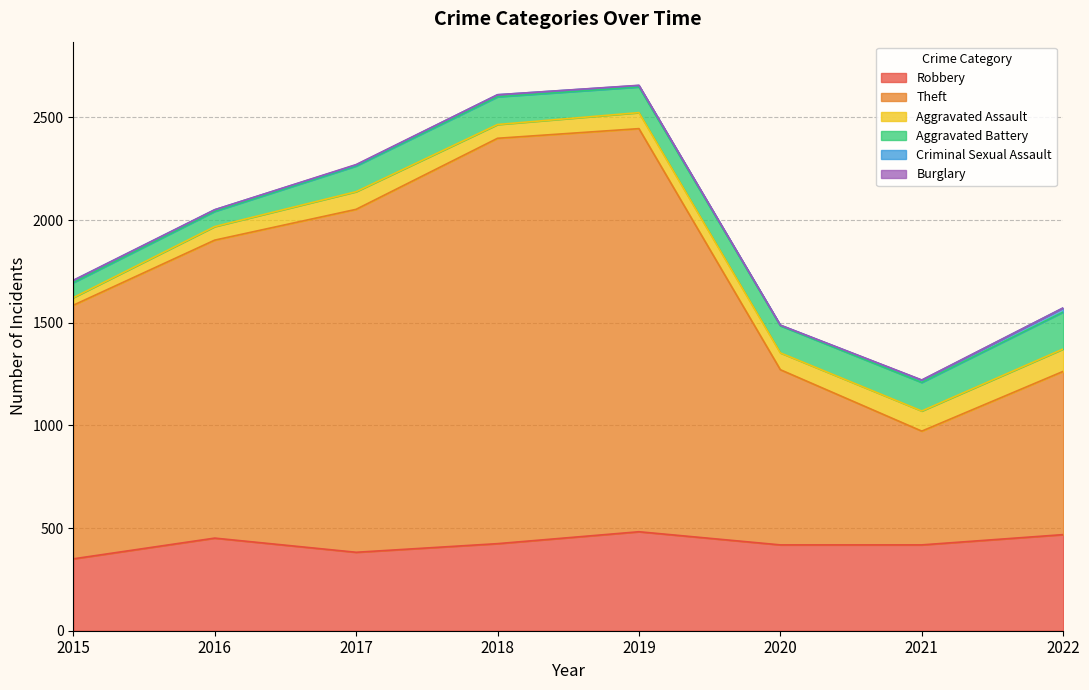

What is the average value of the Theft series?

1312